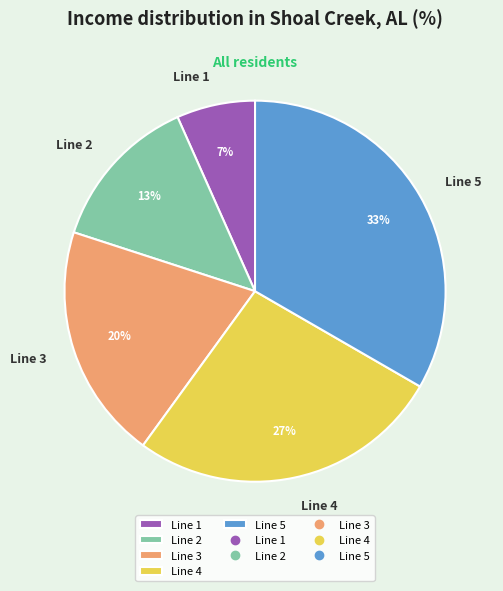

To the nearest percent, what is the difference between the Line 1 and Line 3 slice percentages?

13%